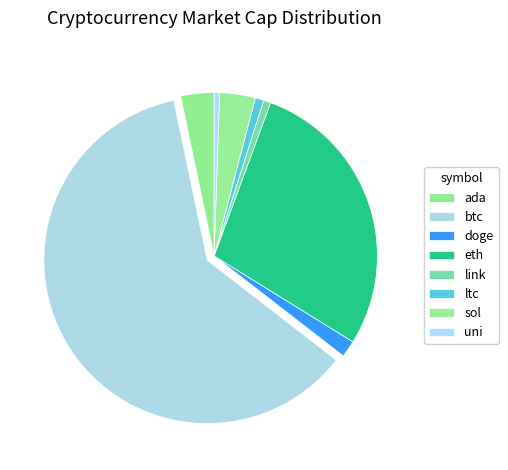

What is the total percentage of uni and ltc?

1.4%